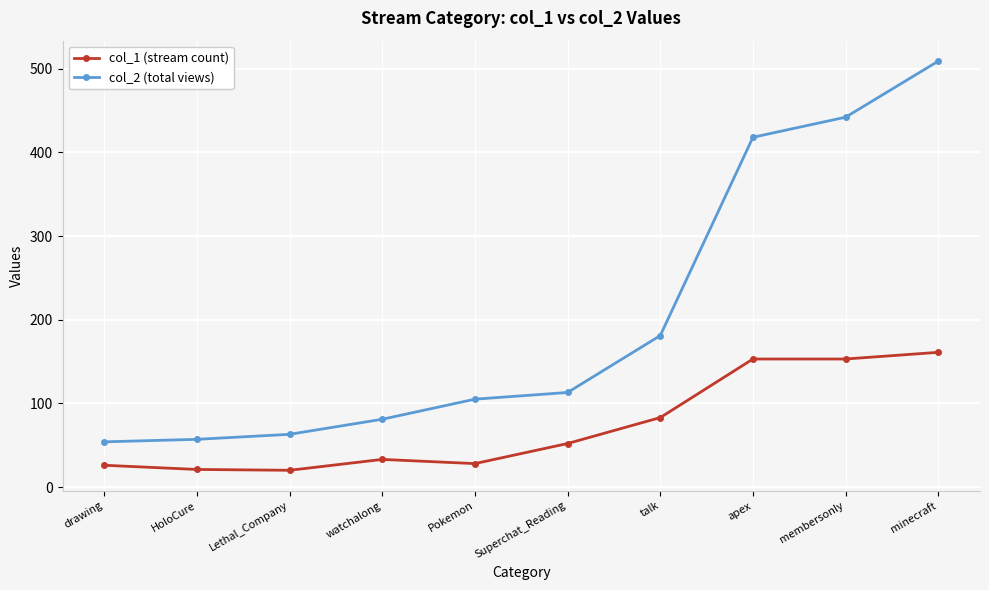

What is the value of the col_1 (stream count) point at the 8th from the left?

153